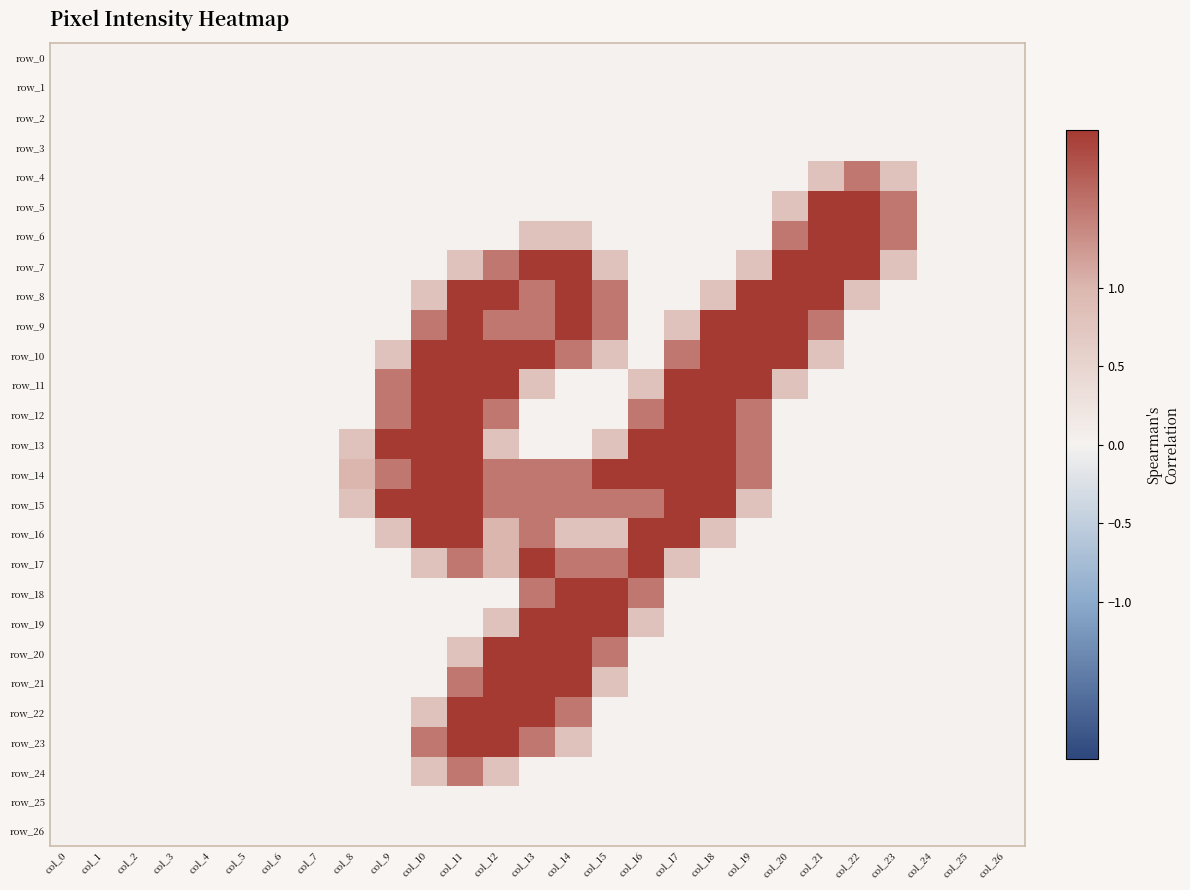

Reading left to right, transcribe all the data shown in this chart.

row_0: col_0=0.0	col_1=0.0	col_2=0.0	col_3=0.0	col_4=0.0	col_5=0.0	col_6=0.0	col_7=0.0	col_8=0.0	col_9=0.0	col_10=0.0	col_11=0.0	col_12=0.0	col_13=0.0	col_14=0.0	col_15=0.0	col_16=0.0	col_17=0.0	col_18=0.0	col_19=0.0	col_20=0.0	col_21=0.0	col_22=0.0	col_23=0.0	col_24=0.0	col_25=0.0	col_26=0.0
row_1: col_0=0.0	col_1=0.0	col_2=0.0	col_3=0.0	col_4=0.0	col_5=0.0	col_6=0.0	col_7=0.0	col_8=0.0	col_9=0.0	col_10=0.0	col_11=0.0	col_12=0.0	col_13=0.0	col_14=0.0	col_15=0.0	col_16=0.0	col_17=0.0	col_18=0.0	col_19=0.0	col_20=0.0	col_21=0.0	col_22=0.0	col_23=0.0	col_24=0.0	col_25=0.0	col_26=0.0
row_2: col_0=0.0	col_1=0.0	col_2=0.0	col_3=0.0	col_4=0.0	col_5=0.0	col_6=0.0	col_7=0.0	col_8=0.0	col_9=0.0	col_10=0.0	col_11=0.0	col_12=0.0	col_13=0.0	col_14=0.0	col_15=0.0	col_16=0.0	col_17=0.0	col_18=0.0	col_19=0.0	col_20=0.0	col_21=0.0	col_22=0.0	col_23=0.0	col_24=0.0	col_25=0.0	col_26=0.0
row_3: col_0=0.0	col_1=0.0	col_2=0.0	col_3=0.0	col_4=0.0	col_5=0.0	col_6=0.0	col_7=0.0	col_8=0.0	col_9=0.0	col_10=0.0	col_11=0.0	col_12=0.0	col_13=0.0	col_14=0.0	col_15=0.0	col_16=0.0	col_17=0.0	col_18=0.0	col_19=0.0	col_20=0.0	col_21=0.0	col_22=0.0	col_23=0.0	col_24=0.0	col_25=0.0	col_26=0.0
row_4: col_0=0.0	col_1=0.0	col_2=0.0	col_3=0.0	col_4=0.0	col_5=0.0	col_6=0.0	col_7=0.0	col_8=0.0	col_9=0.0	col_10=0.0	col_11=0.0	col_12=0.0	col_13=0.0	col_14=0.0	col_15=0.0	col_16=0.0	col_17=0.0	col_18=0.0	col_19=0.0	col_20=0.0	col_21=0.8	col_22=1.5	col_23=0.8	col_24=0.0	col_25=0.0	col_26=0.0
row_5: col_0=0.0	col_1=0.0	col_2=0.0	col_3=0.0	col_4=0.0	col_5=0.0	col_6=0.0	col_7=0.0	col_8=0.0	col_9=0.0	col_10=0.0	col_11=0.0	col_12=0.0	col_13=0.0	col_14=0.0	col_15=0.0	col_16=0.0	col_17=0.0	col_18=0.0	col_19=0.0	col_20=0.8	col_21=2.0	col_22=2.0	col_23=1.5	col_24=0.0	col_25=0.0	col_26=0.0
row_6: col_0=0.0	col_1=0.0	col_2=0.0	col_3=0.0	col_4=0.0	col_5=0.0	col_6=0.0	col_7=0.0	col_8=0.0	col_9=0.0	col_10=0.0	col_11=0.0	col_12=0.0	col_13=0.8	col_14=0.8	col_15=0.0	col_16=0.0	col_17=0.0	col_18=0.0	col_19=0.0	col_20=1.5	col_21=2.0	col_22=2.0	col_23=1.5	col_24=0.0	col_25=0.0	col_26=0.0
row_7: col_0=0.0	col_1=0.0	col_2=0.0	col_3=0.0	col_4=0.0	col_5=0.0	col_6=0.0	col_7=0.0	col_8=0.0	col_9=0.0	col_10=0.0	col_11=0.8	col_12=1.5	col_13=2.0	col_14=2.0	col_15=0.8	col_16=0.0	col_17=0.0	col_18=0.0	col_19=0.8	col_20=2.0	col_21=2.0	col_22=2.0	col_23=0.8	col_24=0.0	col_25=0.0	col_26=0.0
row_8: col_0=0.0	col_1=0.0	col_2=0.0	col_3=0.0	col_4=0.0	col_5=0.0	col_6=0.0	col_7=0.0	col_8=0.0	col_9=0.0	col_10=0.8	col_11=2.0	col_12=2.0	col_13=1.5	col_14=2.0	col_15=1.5	col_16=0.0	col_17=0.0	col_18=0.8	col_19=2.0	col_20=2.0	col_21=2.0	col_22=0.8	col_23=0.0	col_24=0.0	col_25=0.0	col_26=0.0
row_9: col_0=0.0	col_1=0.0	col_2=0.0	col_3=0.0	col_4=0.0	col_5=0.0	col_6=0.0	col_7=0.0	col_8=0.0	col_9=0.0	col_10=1.5	col_11=2.0	col_12=1.5	col_13=1.5	col_14=2.0	col_15=1.5	col_16=0.0	col_17=0.8	col_18=2.0	col_19=2.0	col_20=2.0	col_21=1.5	col_22=0.0	col_23=0.0	col_24=0.0	col_25=0.0	col_26=0.0
row_10: col_0=0.0	col_1=0.0	col_2=0.0	col_3=0.0	col_4=0.0	col_5=0.0	col_6=0.0	col_7=0.0	col_8=0.0	col_9=0.8	col_10=2.0	col_11=2.0	col_12=2.0	col_13=2.0	col_14=1.5	col_15=0.8	col_16=0.0	col_17=1.5	col_18=2.0	col_19=2.0	col_20=2.0	col_21=0.8	col_22=0.0	col_23=0.0	col_24=0.0	col_25=0.0	col_26=0.0
row_11: col_0=0.0	col_1=0.0	col_2=0.0	col_3=0.0	col_4=0.0	col_5=0.0	col_6=0.0	col_7=0.0	col_8=0.0	col_9=1.5	col_10=2.0	col_11=2.0	col_12=2.0	col_13=0.8	col_14=0.0	col_15=0.0	col_16=0.8	col_17=2.0	col_18=2.0	col_19=2.0	col_20=0.8	col_21=0.0	col_22=0.0	col_23=0.0	col_24=0.0	col_25=0.0	col_26=0.0
row_12: col_0=0.0	col_1=0.0	col_2=0.0	col_3=0.0	col_4=0.0	col_5=0.0	col_6=0.0	col_7=0.0	col_8=0.0	col_9=1.5	col_10=2.0	col_11=2.0	col_12=1.5	col_13=0.0	col_14=0.0	col_15=0.0	col_16=1.5	col_17=2.0	col_18=2.0	col_19=1.5	col_20=0.0	col_21=0.0	col_22=0.0	col_23=0.0	col_24=0.0	col_25=0.0	col_26=0.0
row_13: col_0=0.0	col_1=0.0	col_2=0.0	col_3=0.0	col_4=0.0	col_5=0.0	col_6=0.0	col_7=0.0	col_8=0.8	col_9=2.0	col_10=2.0	col_11=2.0	col_12=0.8	col_13=0.0	col_14=0.0	col_15=0.8	col_16=2.0	col_17=2.0	col_18=2.0	col_19=1.5	col_20=0.0	col_21=0.0	col_22=0.0	col_23=0.0	col_24=0.0	col_25=0.0	col_26=0.0
row_14: col_0=0.0	col_1=0.0	col_2=0.0	col_3=0.0	col_4=0.0	col_5=0.0	col_6=0.0	col_7=0.0	col_8=1.0	col_9=1.5	col_10=2.0	col_11=2.0	col_12=1.5	col_13=1.5	col_14=1.5	col_15=2.0	col_16=2.0	col_17=2.0	col_18=2.0	col_19=1.5	col_20=0.0	col_21=0.0	col_22=0.0	col_23=0.0	col_24=0.0	col_25=0.0	col_26=0.0
row_15: col_0=0.0	col_1=0.0	col_2=0.0	col_3=0.0	col_4=0.0	col_5=0.0	col_6=0.0	col_7=0.0	col_8=0.8	col_9=2.0	col_10=2.0	col_11=2.0	col_12=1.5	col_13=1.5	col_14=1.5	col_15=1.5	col_16=1.5	col_17=2.0	col_18=2.0	col_19=0.8	col_20=0.0	col_21=0.0	col_22=0.0	col_23=0.0	col_24=0.0	col_25=0.0	col_26=0.0
row_16: col_0=0.0	col_1=0.0	col_2=0.0	col_3=0.0	col_4=0.0	col_5=0.0	col_6=0.0	col_7=0.0	col_8=0.0	col_9=0.8	col_10=2.0	col_11=2.0	col_12=1.0	col_13=1.5	col_14=0.8	col_15=0.8	col_16=2.0	col_17=2.0	col_18=0.8	col_19=0.0	col_20=0.0	col_21=0.0	col_22=0.0	col_23=0.0	col_24=0.0	col_25=0.0	col_26=0.0
row_17: col_0=0.0	col_1=0.0	col_2=0.0	col_3=0.0	col_4=0.0	col_5=0.0	col_6=0.0	col_7=0.0	col_8=0.0	col_9=0.0	col_10=0.8	col_11=1.5	col_12=1.0	col_13=2.0	col_14=1.5	col_15=1.5	col_16=2.0	col_17=0.8	col_18=0.0	col_19=0.0	col_20=0.0	col_21=0.0	col_22=0.0	col_23=0.0	col_24=0.0	col_25=0.0	col_26=0.0
row_18: col_0=0.0	col_1=0.0	col_2=0.0	col_3=0.0	col_4=0.0	col_5=0.0	col_6=0.0	col_7=0.0	col_8=0.0	col_9=0.0	col_10=0.0	col_11=0.0	col_12=0.0	col_13=1.5	col_14=2.0	col_15=2.0	col_16=1.5	col_17=0.0	col_18=0.0	col_19=0.0	col_20=0.0	col_21=0.0	col_22=0.0	col_23=0.0	col_24=0.0	col_25=0.0	col_26=0.0
row_19: col_0=0.0	col_1=0.0	col_2=0.0	col_3=0.0	col_4=0.0	col_5=0.0	col_6=0.0	col_7=0.0	col_8=0.0	col_9=0.0	col_10=0.0	col_11=0.0	col_12=0.8	col_13=2.0	col_14=2.0	col_15=2.0	col_16=0.8	col_17=0.0	col_18=0.0	col_19=0.0	col_20=0.0	col_21=0.0	col_22=0.0	col_23=0.0	col_24=0.0	col_25=0.0	col_26=0.0
row_20: col_0=0.0	col_1=0.0	col_2=0.0	col_3=0.0	col_4=0.0	col_5=0.0	col_6=0.0	col_7=0.0	col_8=0.0	col_9=0.0	col_10=0.0	col_11=0.8	col_12=2.0	col_13=2.0	col_14=2.0	col_15=1.5	col_16=0.0	col_17=0.0	col_18=0.0	col_19=0.0	col_20=0.0	col_21=0.0	col_22=0.0	col_23=0.0	col_24=0.0	col_25=0.0	col_26=0.0
row_21: col_0=0.0	col_1=0.0	col_2=0.0	col_3=0.0	col_4=0.0	col_5=0.0	col_6=0.0	col_7=0.0	col_8=0.0	col_9=0.0	col_10=0.0	col_11=1.5	col_12=2.0	col_13=2.0	col_14=2.0	col_15=0.8	col_16=0.0	col_17=0.0	col_18=0.0	col_19=0.0	col_20=0.0	col_21=0.0	col_22=0.0	col_23=0.0	col_24=0.0	col_25=0.0	col_26=0.0
row_22: col_0=0.0	col_1=0.0	col_2=0.0	col_3=0.0	col_4=0.0	col_5=0.0	col_6=0.0	col_7=0.0	col_8=0.0	col_9=0.0	col_10=0.8	col_11=2.0	col_12=2.0	col_13=2.0	col_14=1.5	col_15=0.0	col_16=0.0	col_17=0.0	col_18=0.0	col_19=0.0	col_20=0.0	col_21=0.0	col_22=0.0	col_23=0.0	col_24=0.0	col_25=0.0	col_26=0.0
row_23: col_0=0.0	col_1=0.0	col_2=0.0	col_3=0.0	col_4=0.0	col_5=0.0	col_6=0.0	col_7=0.0	col_8=0.0	col_9=0.0	col_10=1.5	col_11=2.0	col_12=2.0	col_13=1.5	col_14=0.8	col_15=0.0	col_16=0.0	col_17=0.0	col_18=0.0	col_19=0.0	col_20=0.0	col_21=0.0	col_22=0.0	col_23=0.0	col_24=0.0	col_25=0.0	col_26=0.0
row_24: col_0=0.0	col_1=0.0	col_2=0.0	col_3=0.0	col_4=0.0	col_5=0.0	col_6=0.0	col_7=0.0	col_8=0.0	col_9=0.0	col_10=0.8	col_11=1.5	col_12=0.8	col_13=0.0	col_14=0.0	col_15=0.0	col_16=0.0	col_17=0.0	col_18=0.0	col_19=0.0	col_20=0.0	col_21=0.0	col_22=0.0	col_23=0.0	col_24=0.0	col_25=0.0	col_26=0.0
row_25: col_0=0.0	col_1=0.0	col_2=0.0	col_3=0.0	col_4=0.0	col_5=0.0	col_6=0.0	col_7=0.0	col_8=0.0	col_9=0.0	col_10=0.0	col_11=0.0	col_12=0.0	col_13=0.0	col_14=0.0	col_15=0.0	col_16=0.0	col_17=0.0	col_18=0.0	col_19=0.0	col_20=0.0	col_21=0.0	col_22=0.0	col_23=0.0	col_24=0.0	col_25=0.0	col_26=0.0
row_26: col_0=0.0	col_1=0.0	col_2=0.0	col_3=0.0	col_4=0.0	col_5=0.0	col_6=0.0	col_7=0.0	col_8=0.0	col_9=0.0	col_10=0.0	col_11=0.0	col_12=0.0	col_13=0.0	col_14=0.0	col_15=0.0	col_16=0.0	col_17=0.0	col_18=0.0	col_19=0.0	col_20=0.0	col_21=0.0	col_22=0.0	col_23=0.0	col_24=0.0	col_25=0.0	col_26=0.0